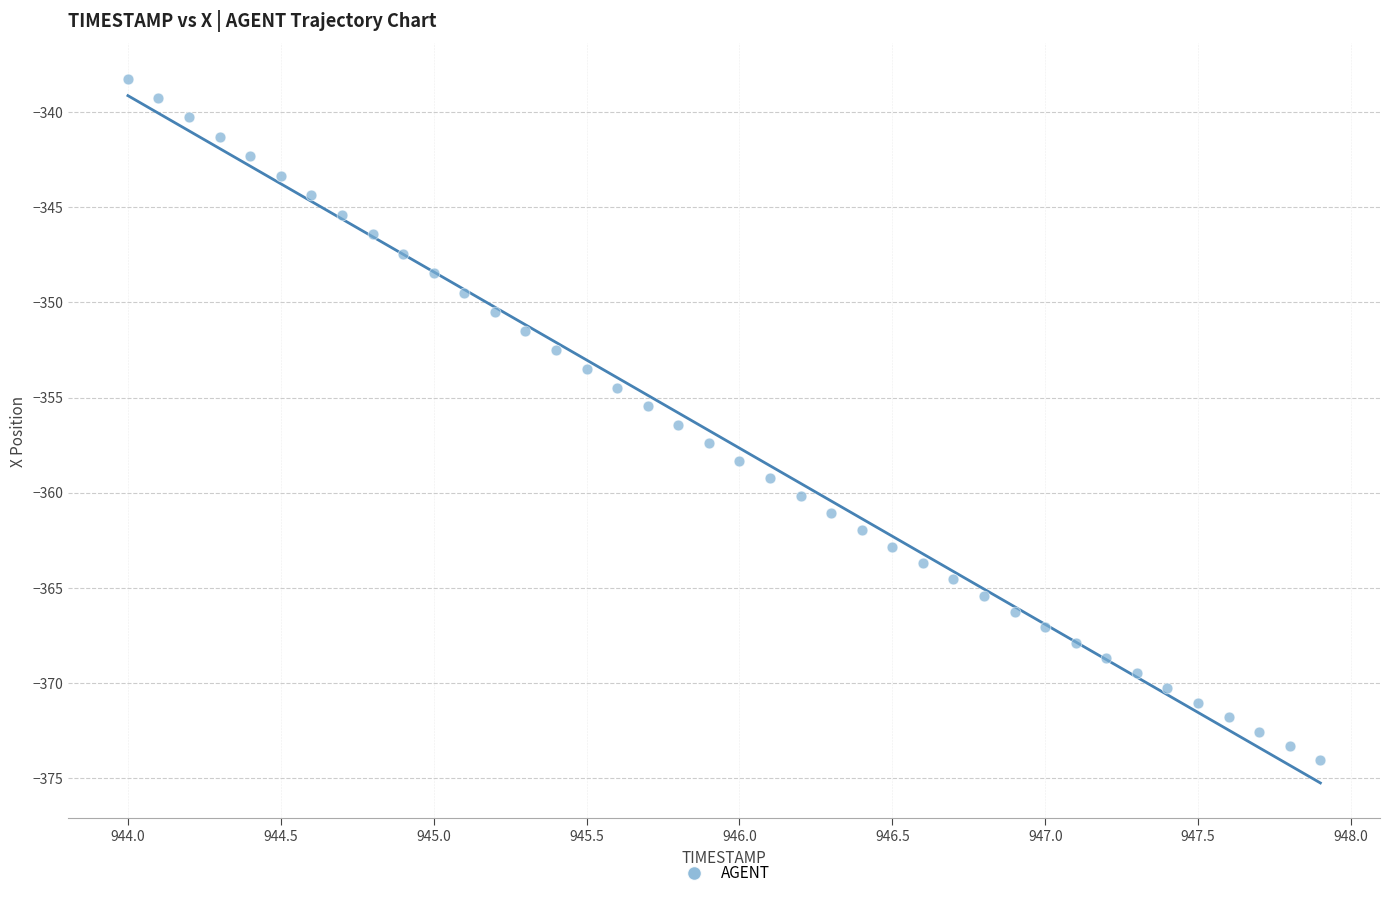

What is the range of X values (max minus min)?

3.9